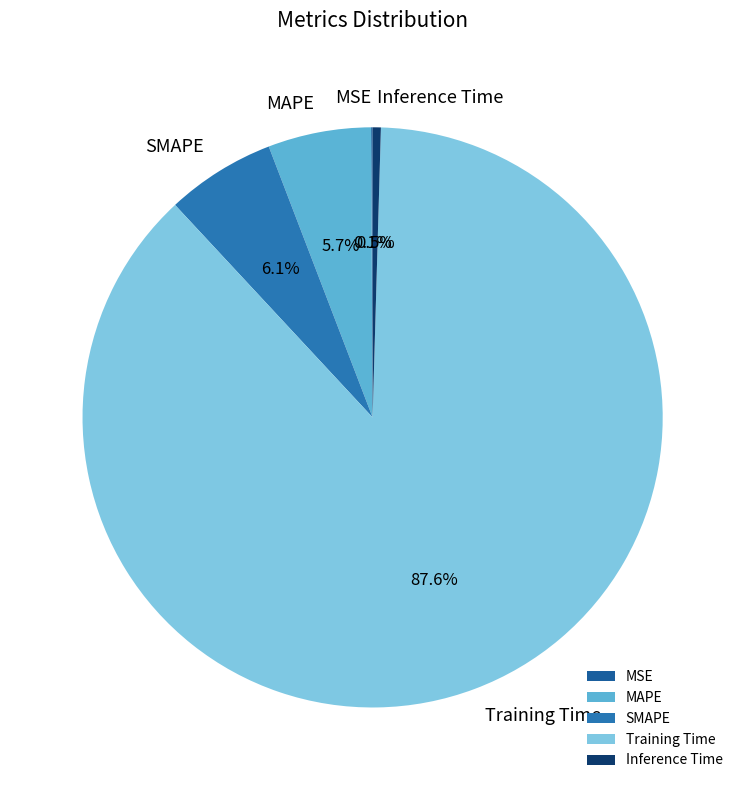

What is the total percentage of Inference Time and MAPE?

6.2%